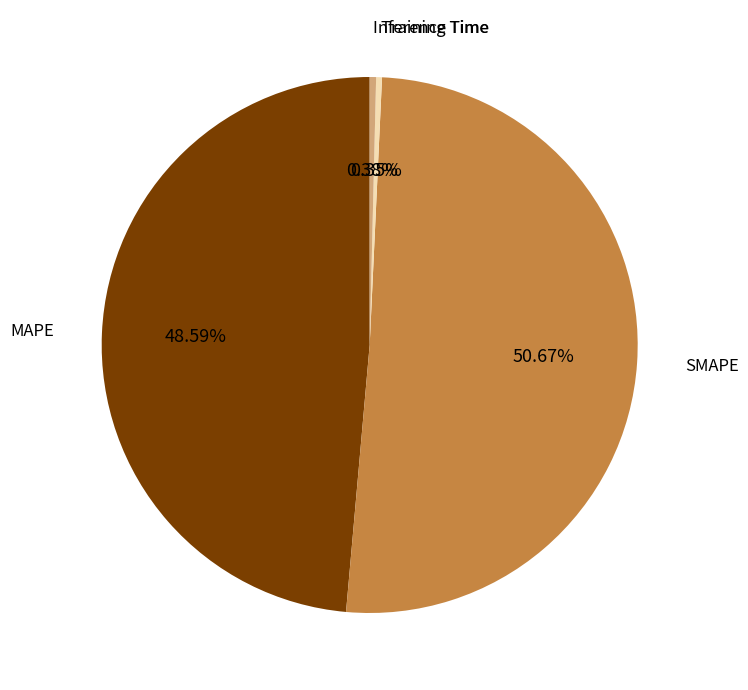

Which slice is the largest?

SMAPE